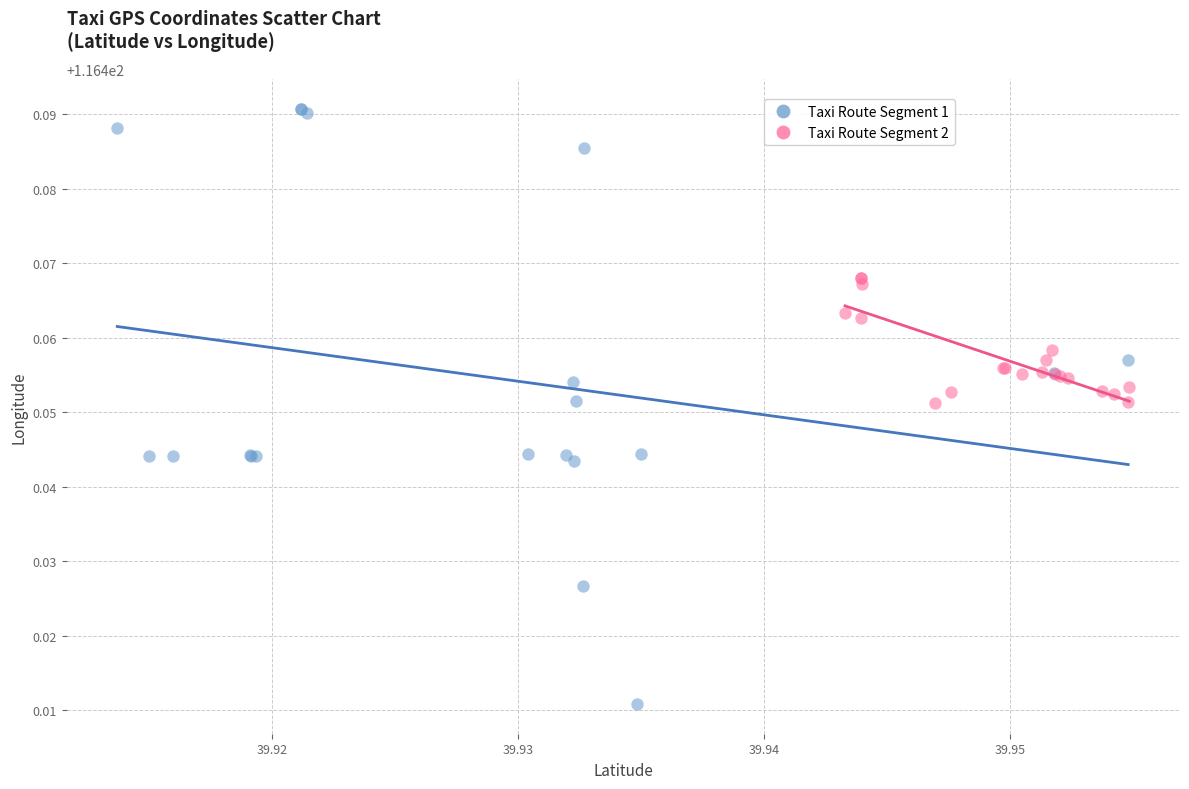

Which series contains the highest Y value?

Taxi Route Segment 1